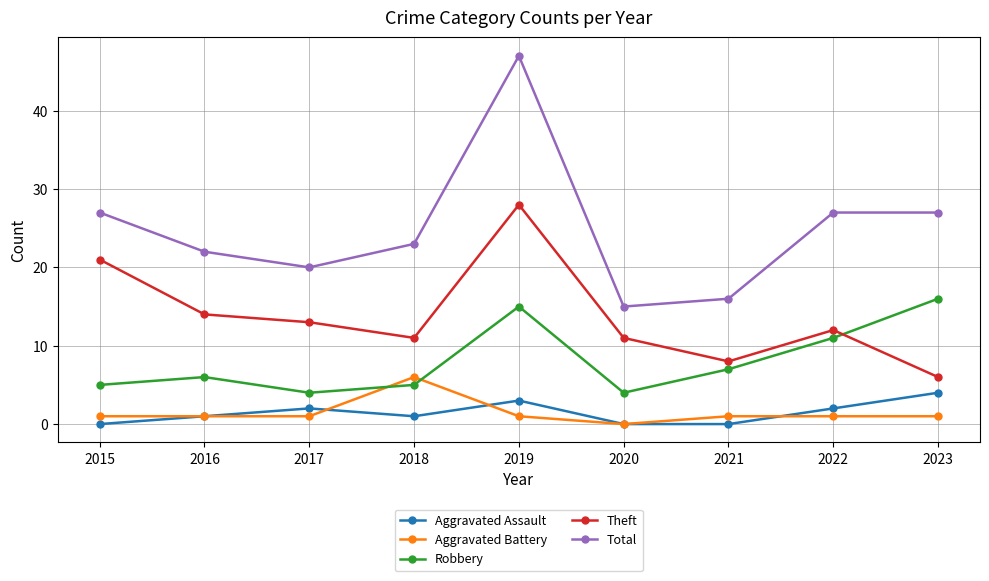

What is the difference between the maximum and second lowest values in the Robbery series?

12